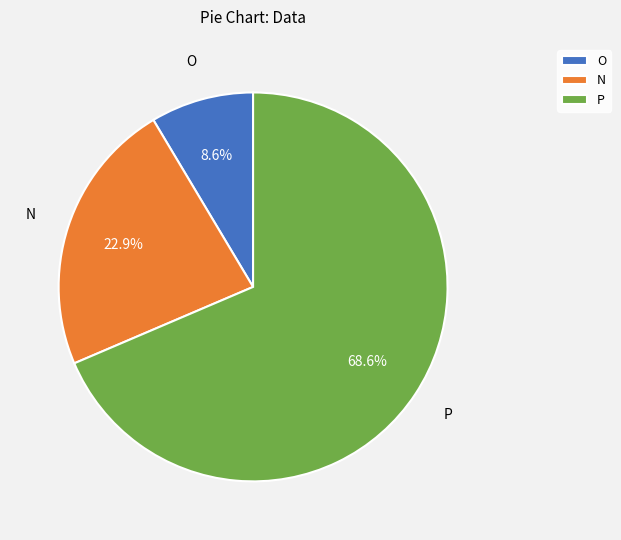

Is there any slice that represents more than half of the pie?

Yes